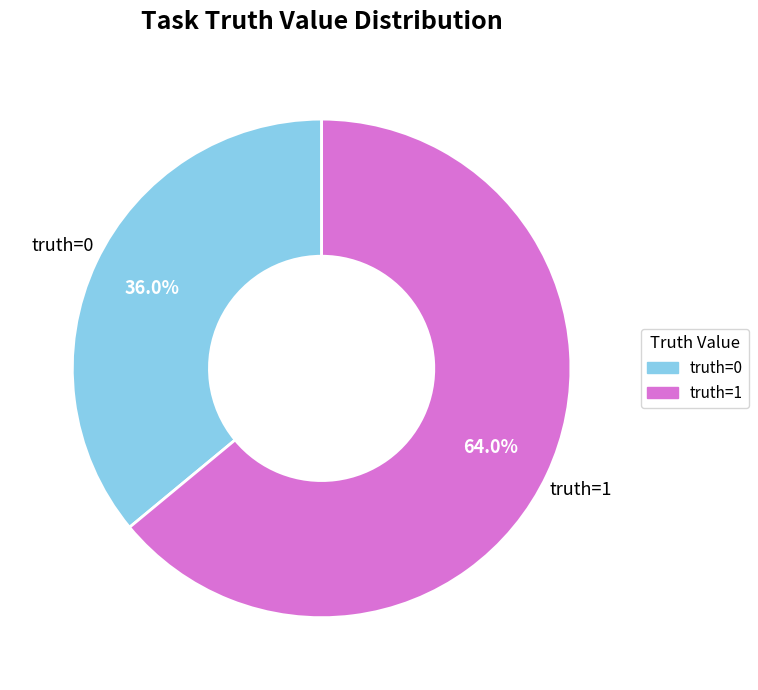

Count the number of slices in the pie.

2